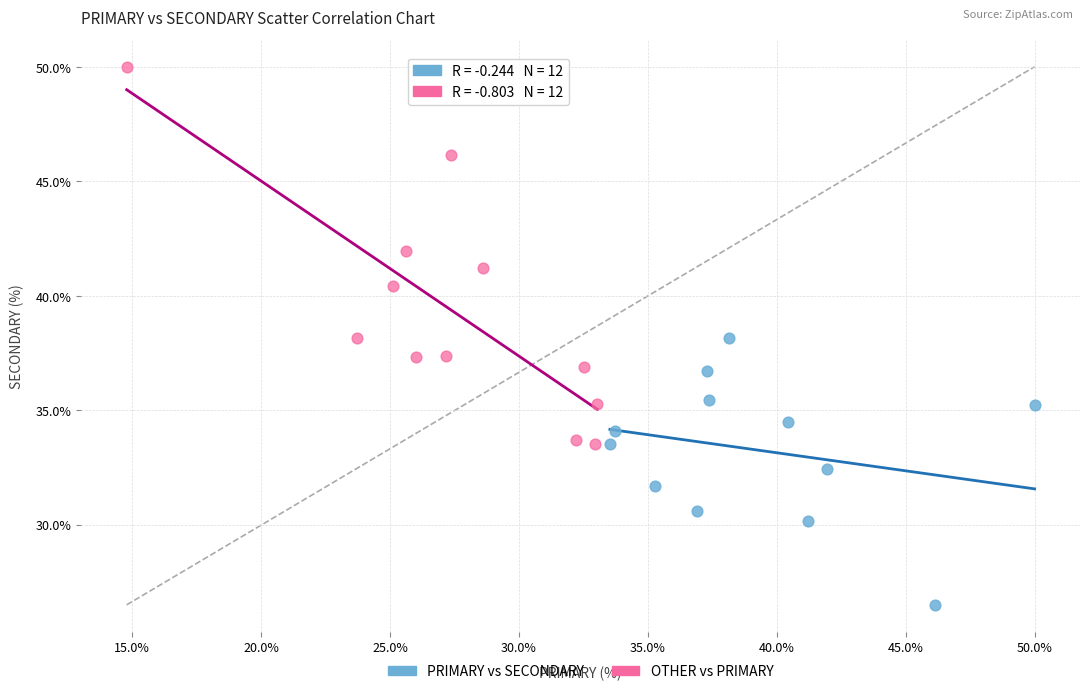

Which series reaches the maximum Y coordinate?

OTHER vs PRIMARY